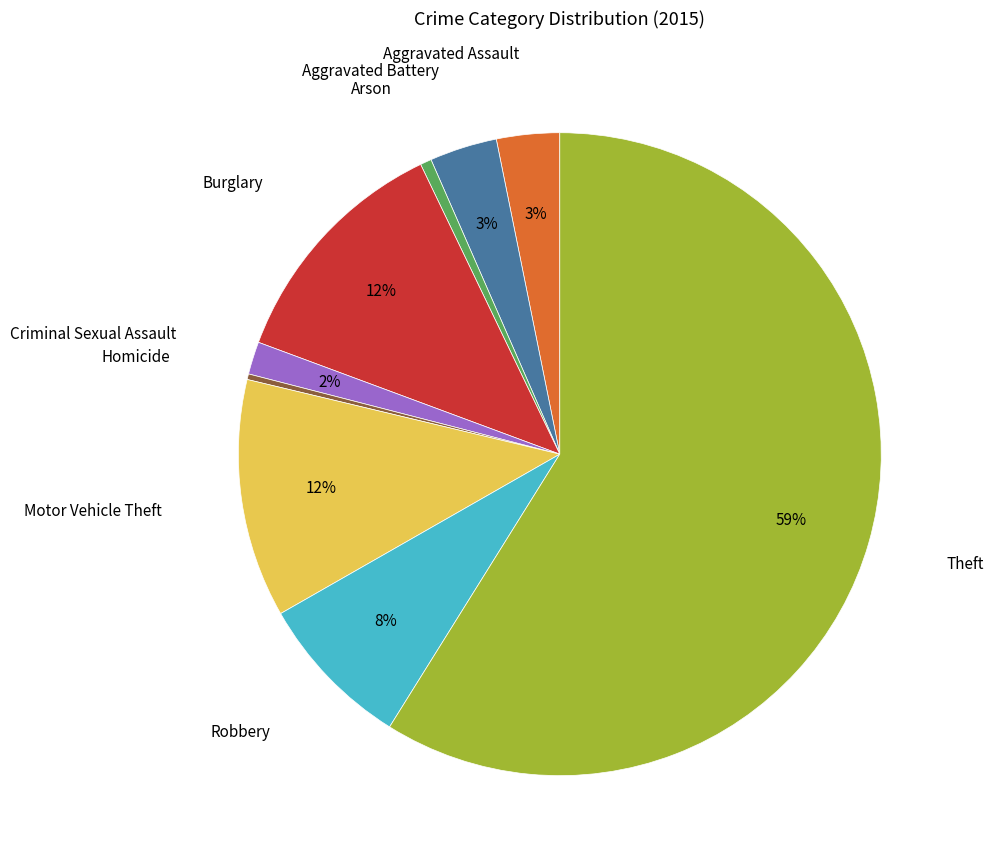

Is there any slice that represents more than half of the pie?

Yes